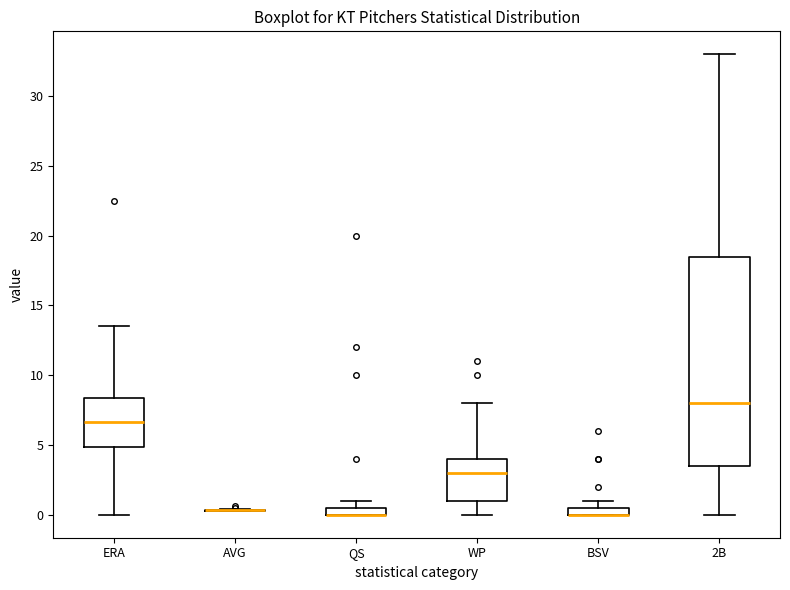

Where is the lower edge of the box for WP on the y-axis? The values are not printed on the chart, so give them approximately, as read against the axis.

1.0